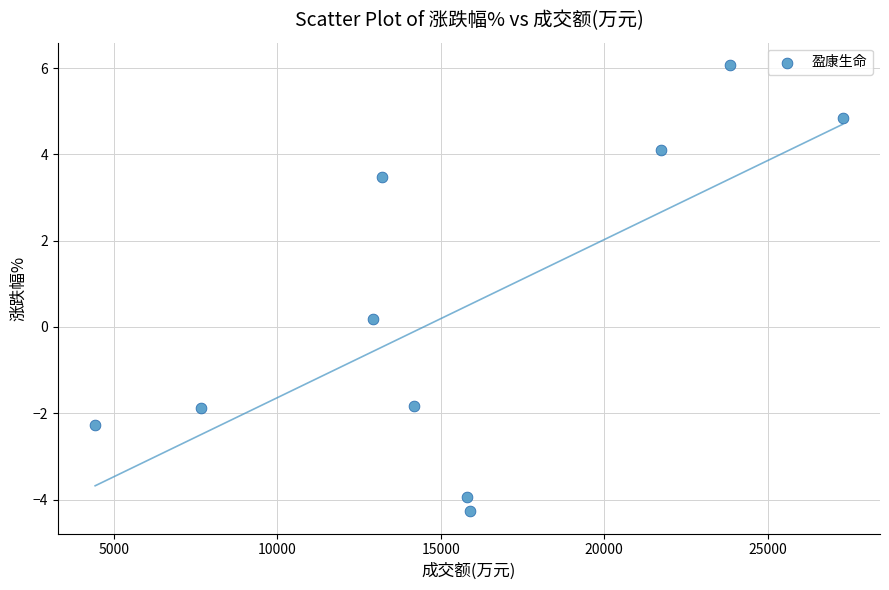

What is the range of X values (max minus min)?

22873.0